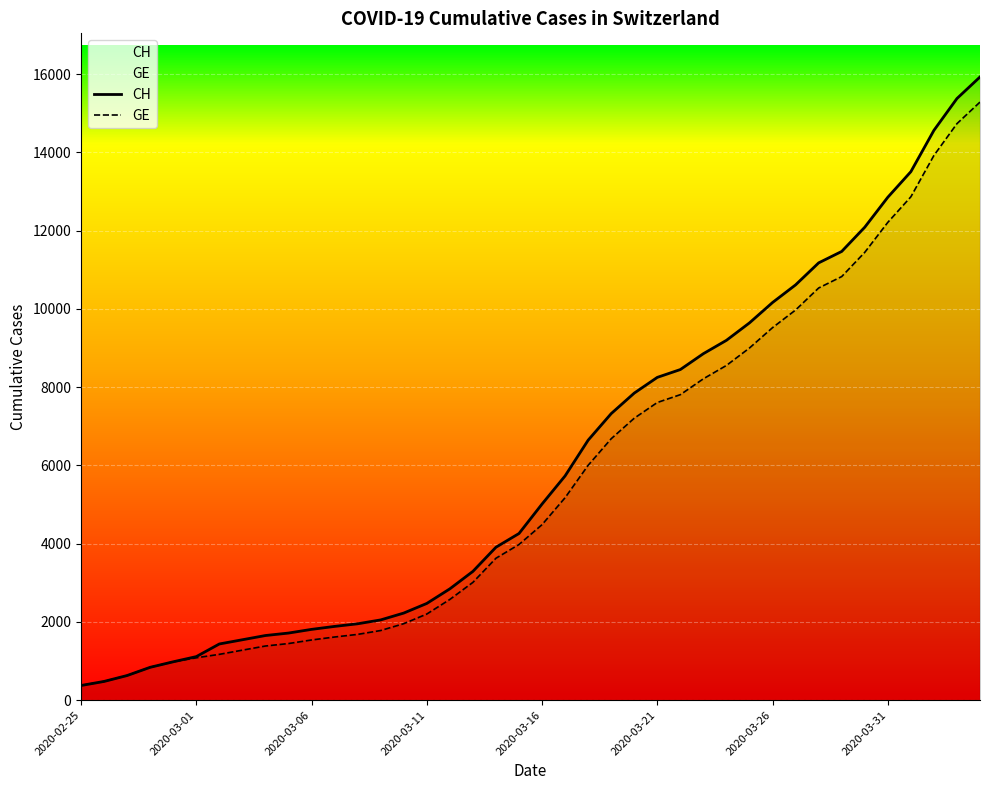

What is the maximum value shown in the chart?

15926